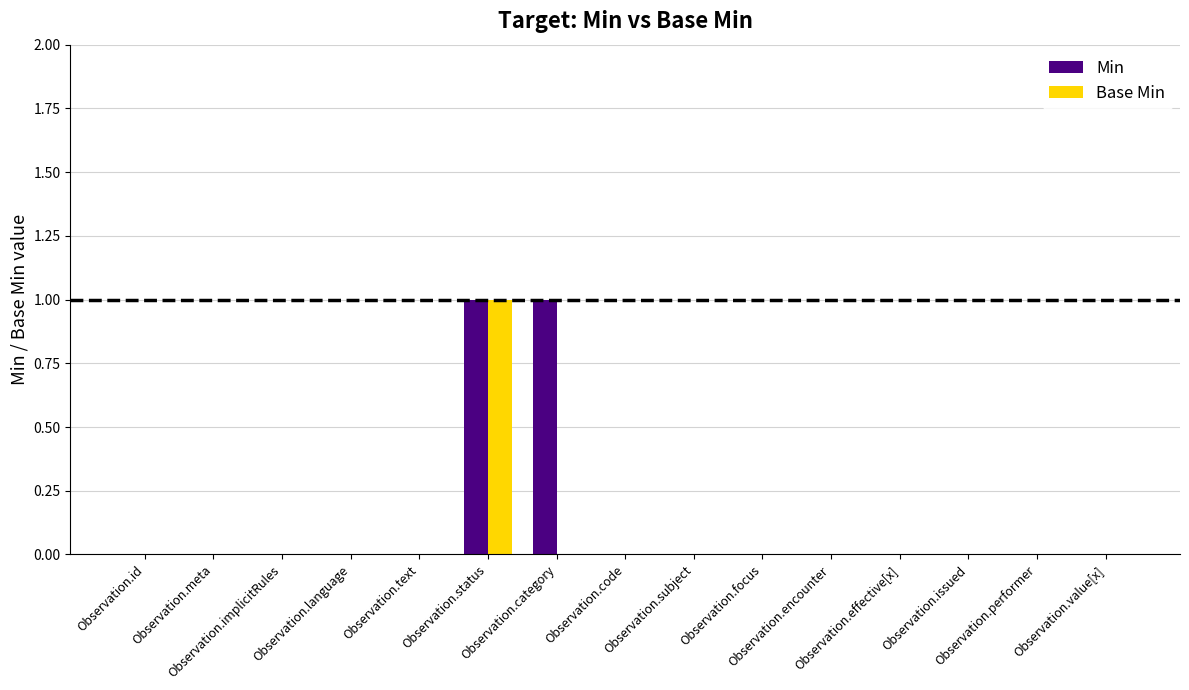

How many groups of bars are there?

15